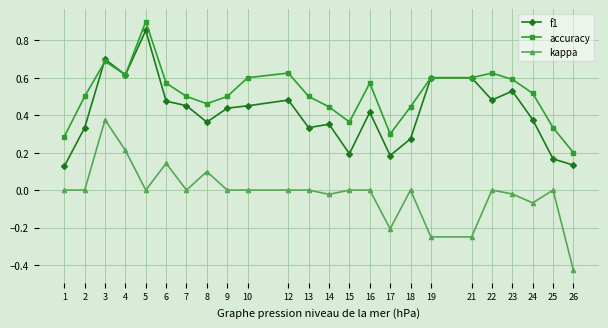

Rank the series by their average value, from lowest to highest.

kappa, f1, accuracy